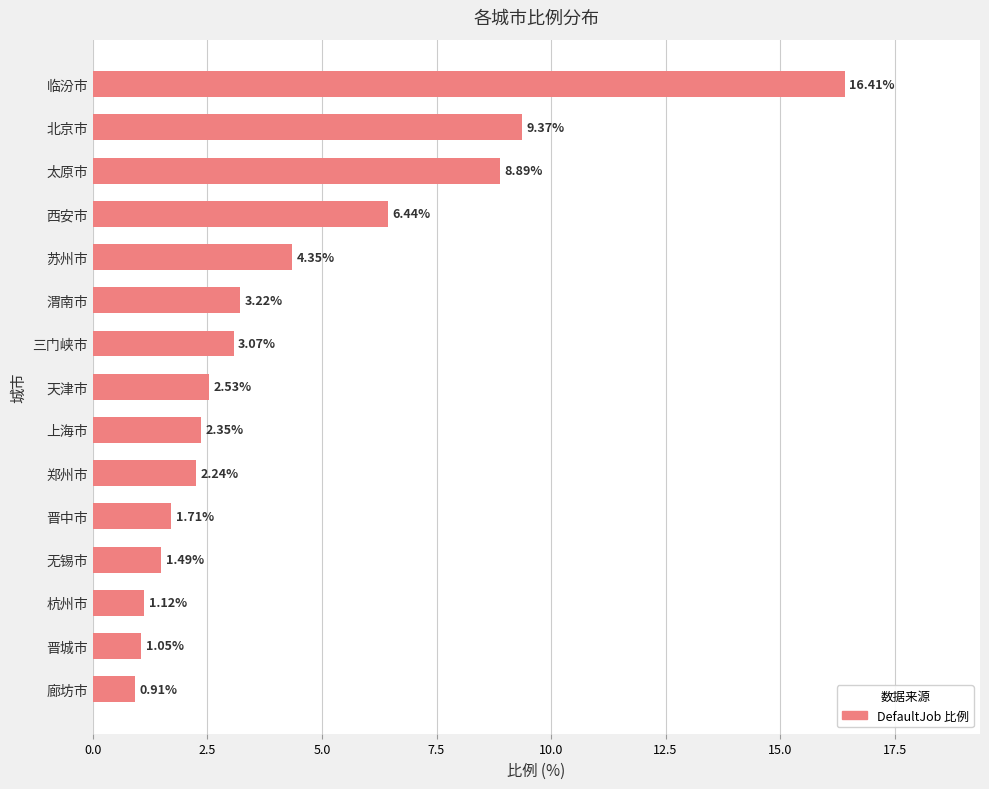

What is the sum of the values at 无锡市 and 苏州市?

5.8